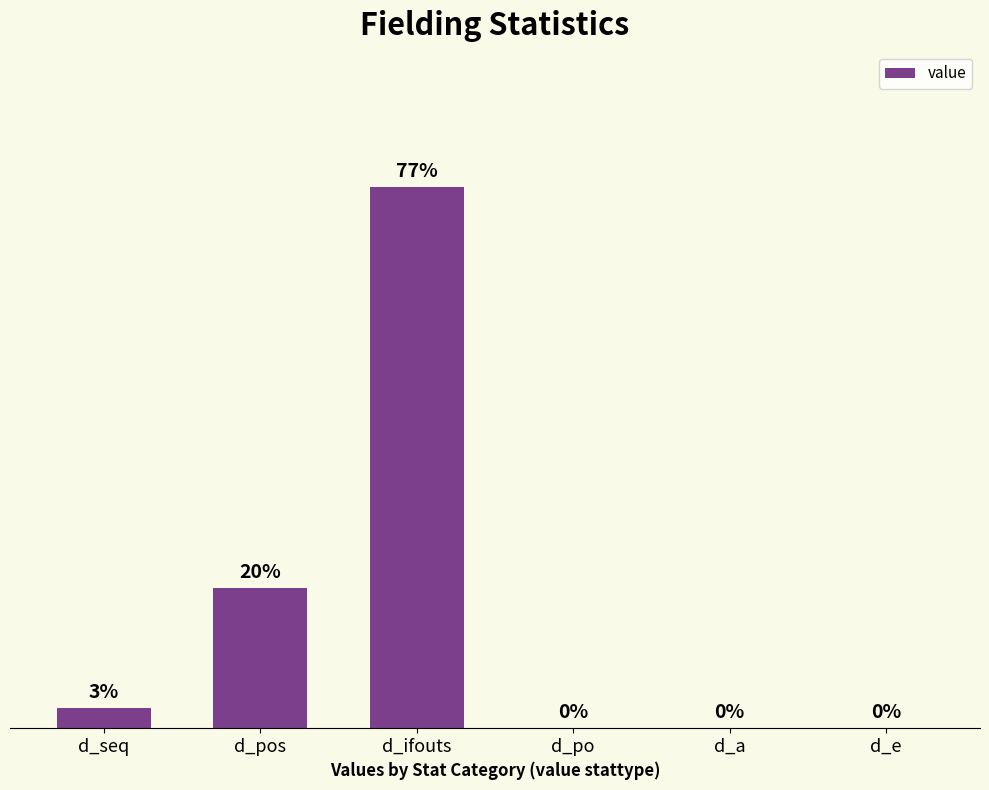

Does the chart contain stacked bars?

No